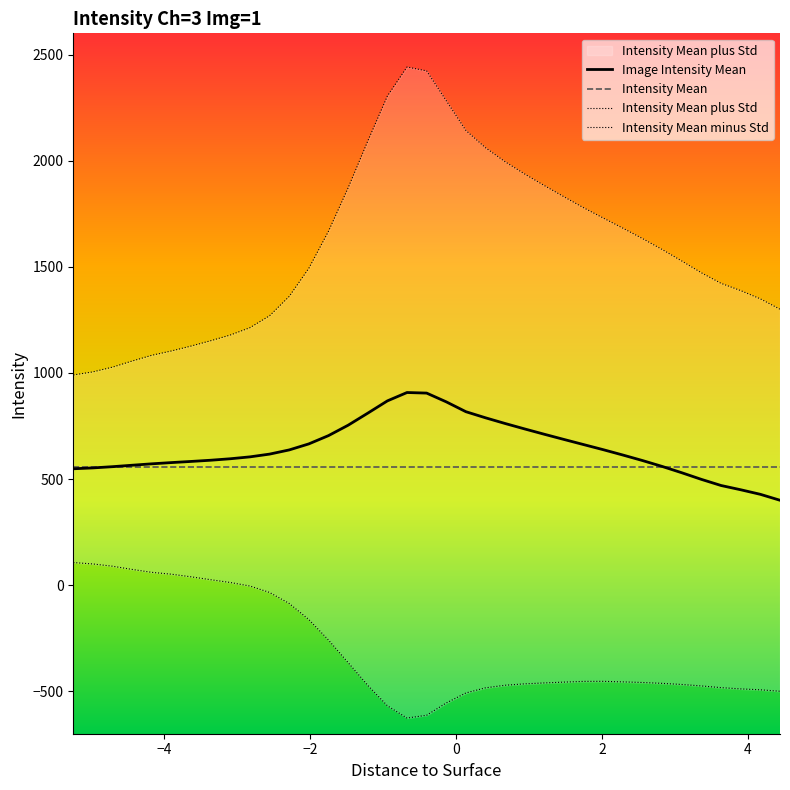

What is the lowest value of the Image Intensity Mean series?

400.0